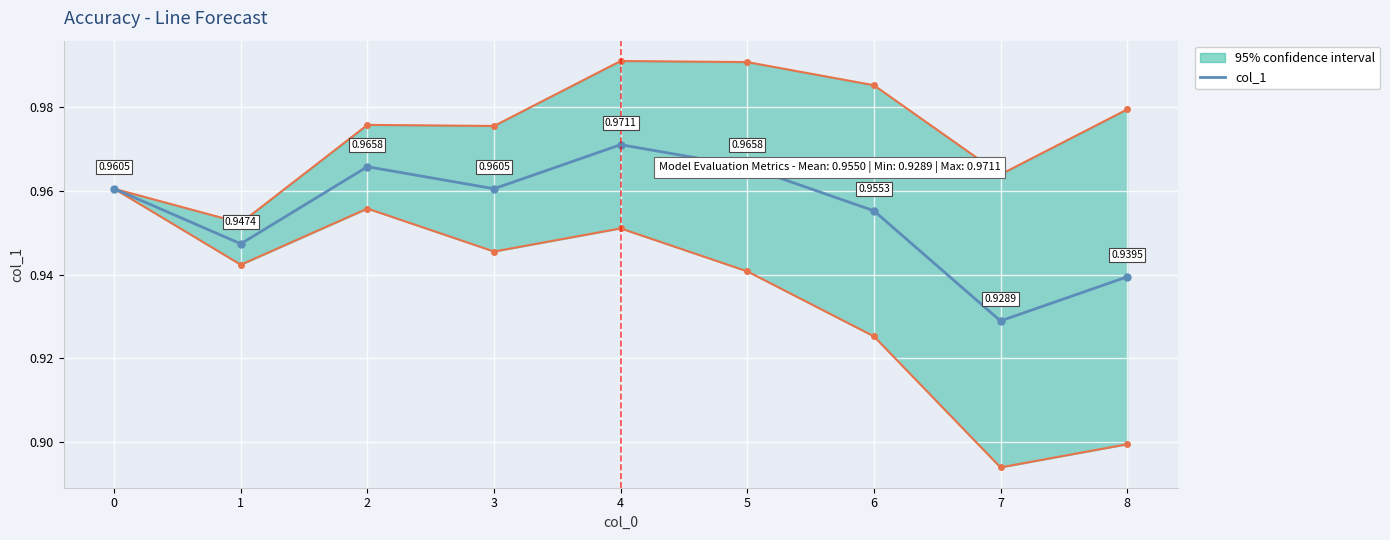

What is the value of the 4th point from the left?

1.0